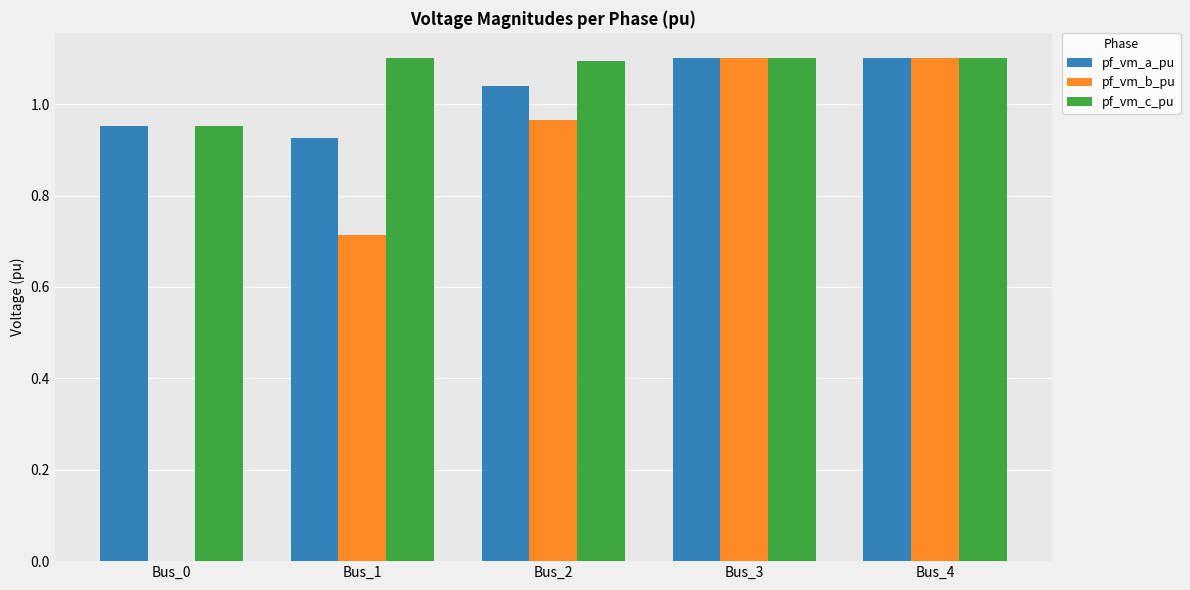

What are all the series names shown in the legend?

pf_vm_a_pu, pf_vm_b_pu, pf_vm_c_pu